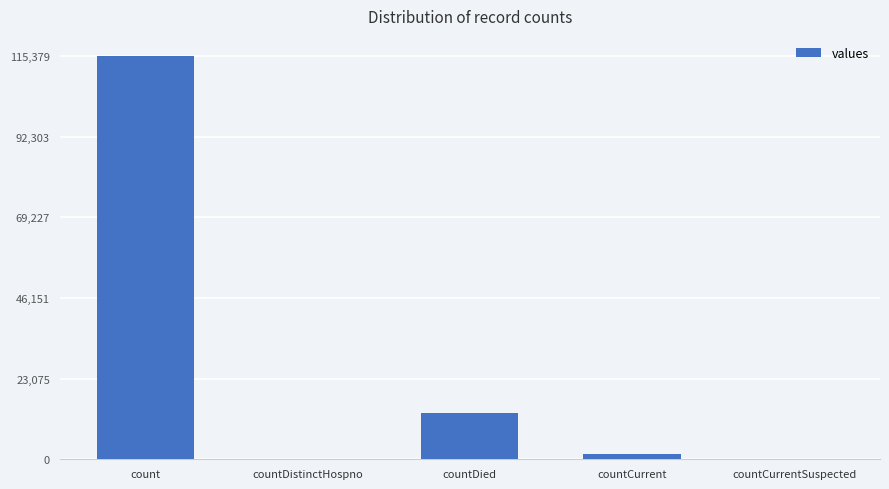

What is the sum of all values?

130105